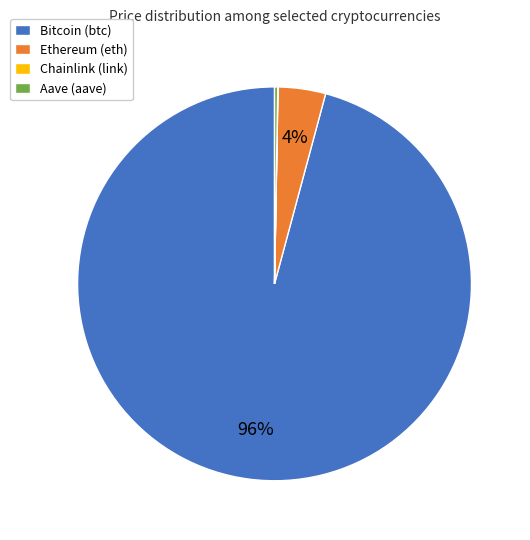

To the nearest percent, what is the average slice percentage?

25%